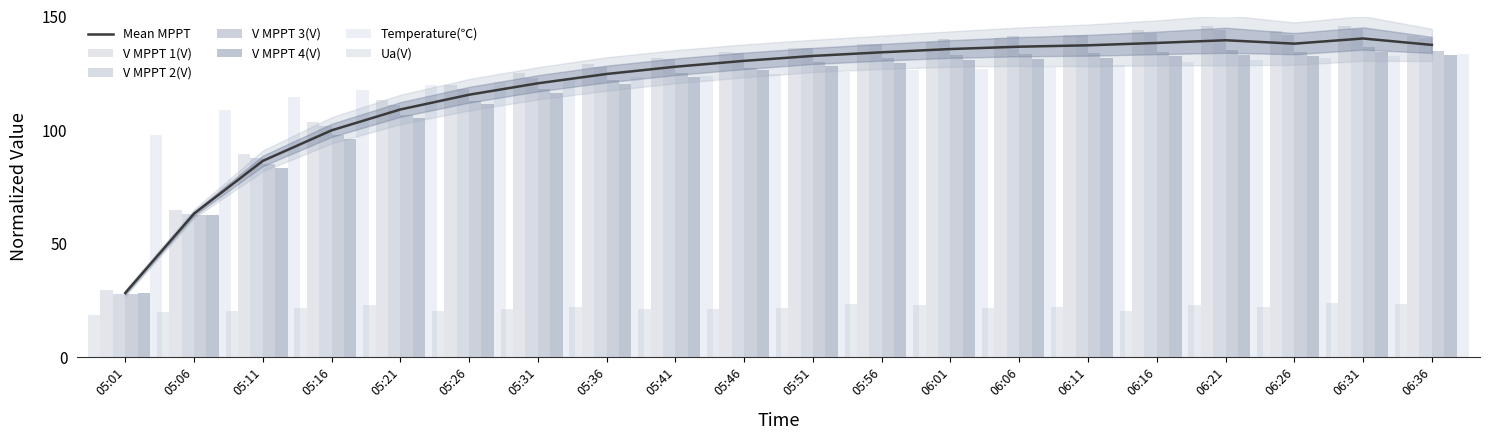

What is the value of the V MPPT 1(V) bar at the 5th from the left?

113.1